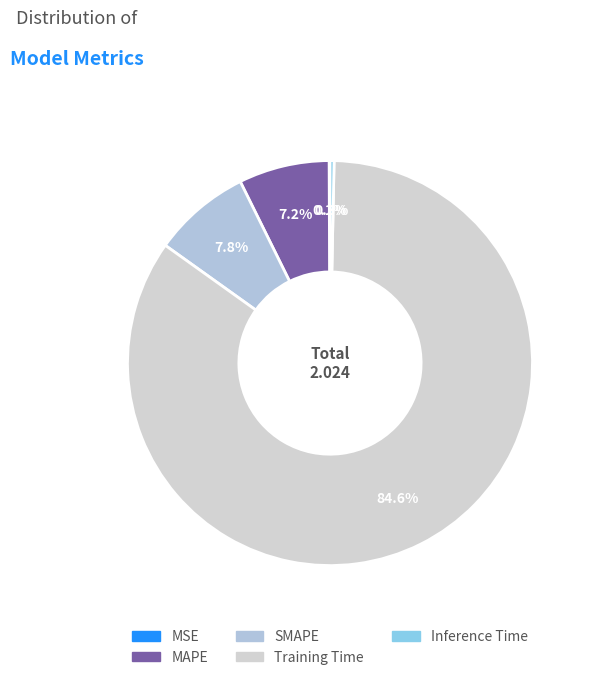

Rank the categories by value from highest to lowest.

Training Time, SMAPE, MAPE, Inference Time, MSE